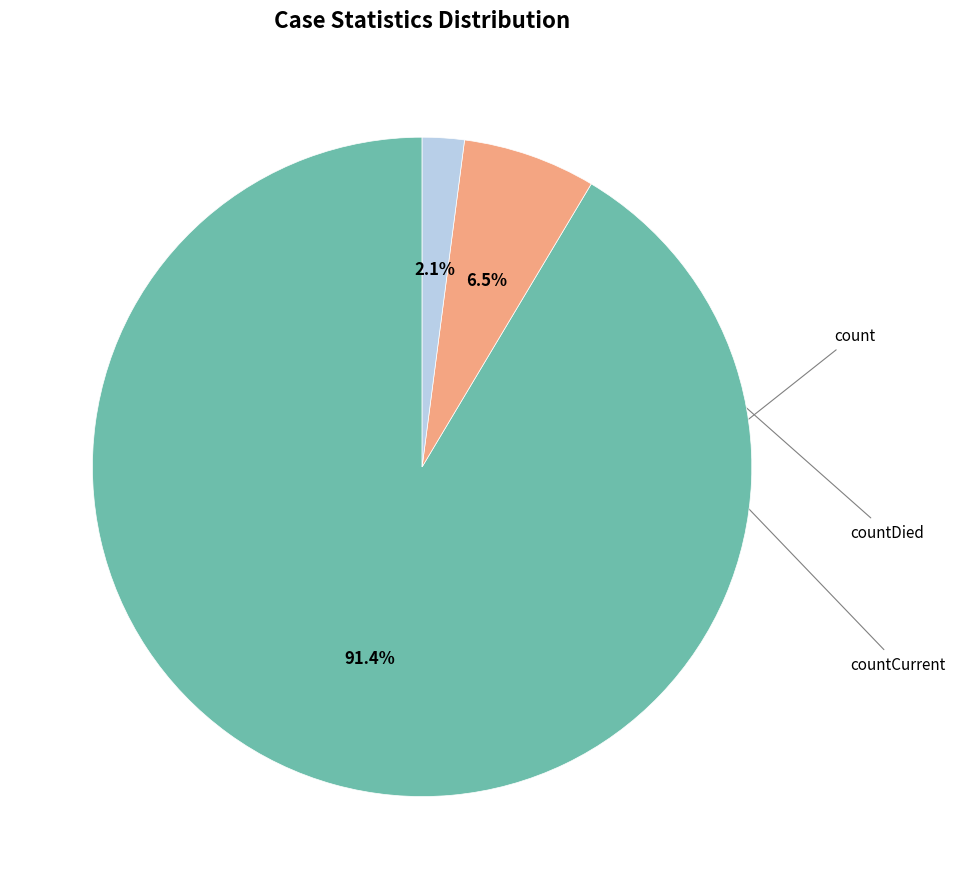

Does any single category account for the majority?

Yes